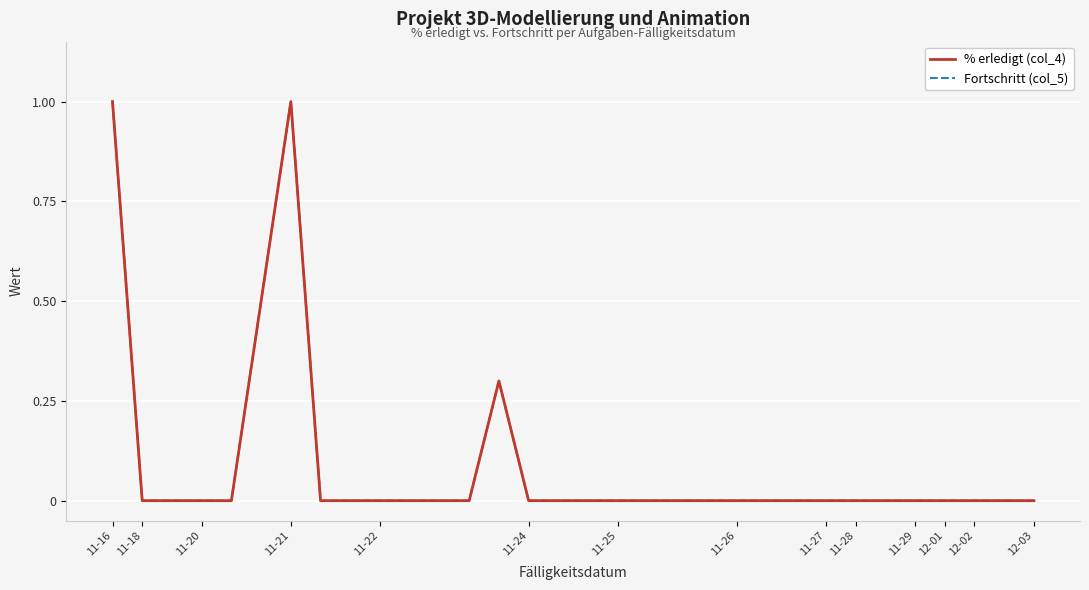

What is the average value of the Fortschritt (col_5) series?

0.1